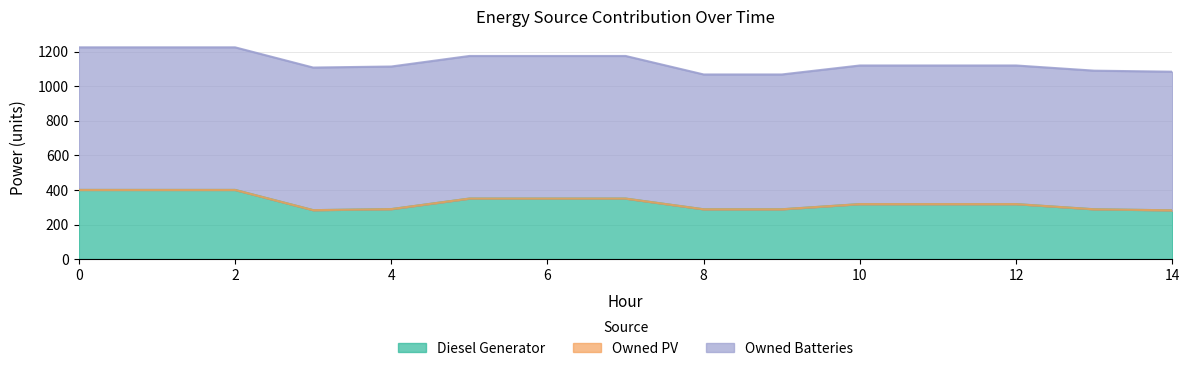

What is the spread (max minus min) of values at 12?

802